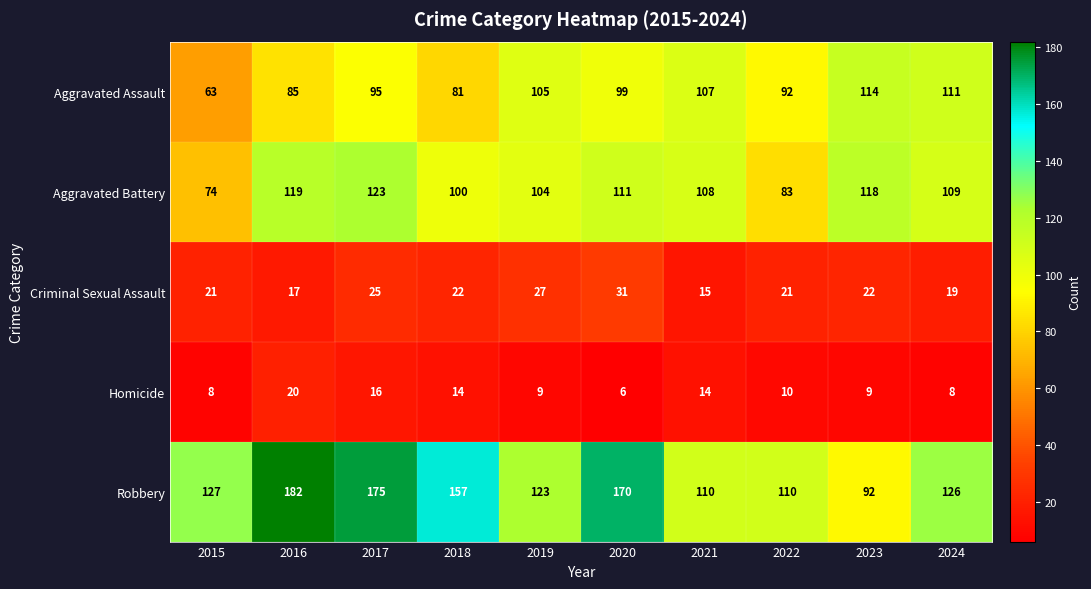

What is the total value across all series at 2020?

417